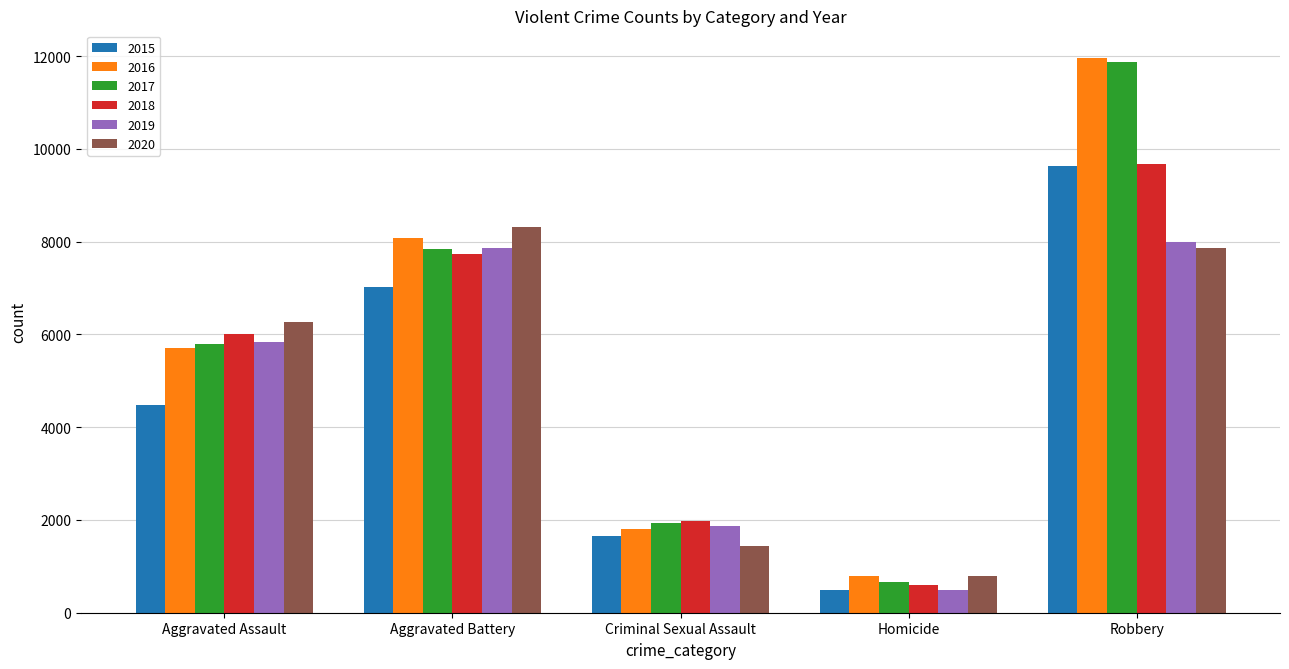

Reading left to right, transcribe all the data shown in this chart.

2015: 4480	7018	1662	496	9638
2016: 5712	8085	1815	786	11960
2017: 5793	7845	1938	672	11880
2018: 6001	7735	1969	589	9679
2019: 5840	7857	1870	498	7994
2020: 6263	8319	1446	787	7856